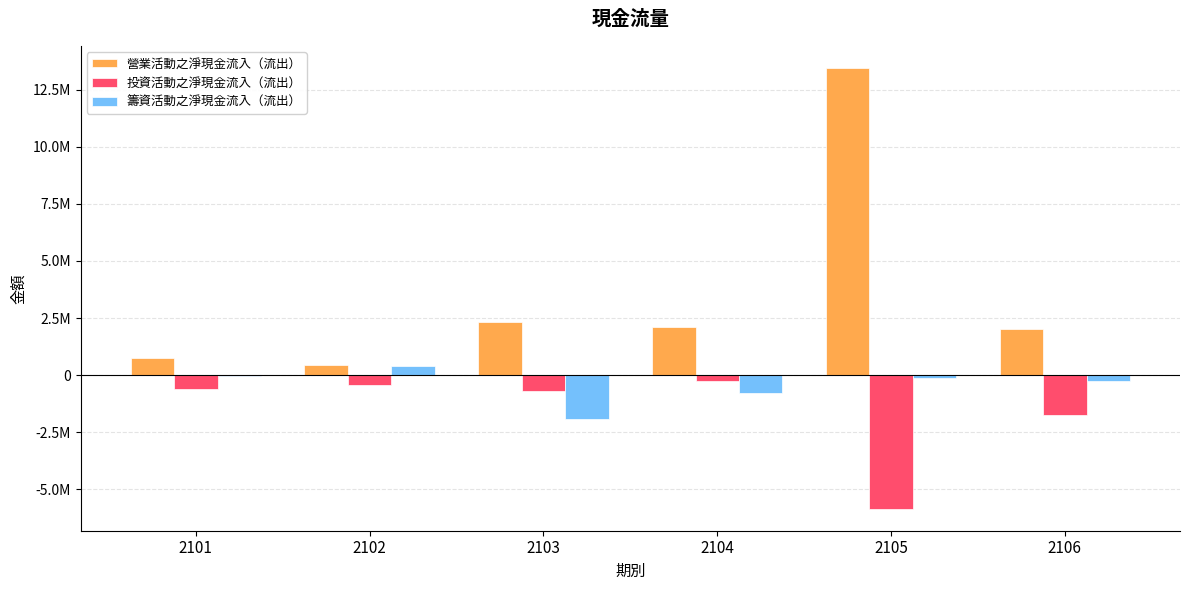

Are the bars horizontal?

No